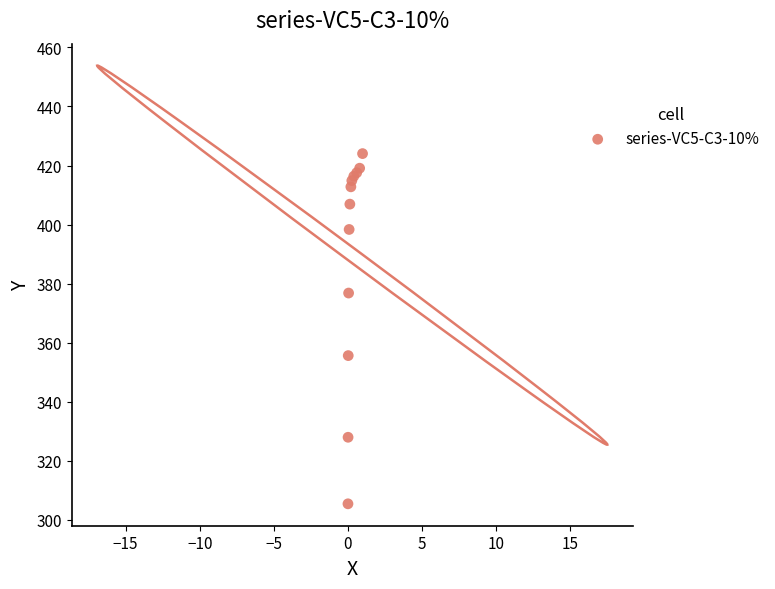

What Y value in the scatter plot is closest to 364?

355.6